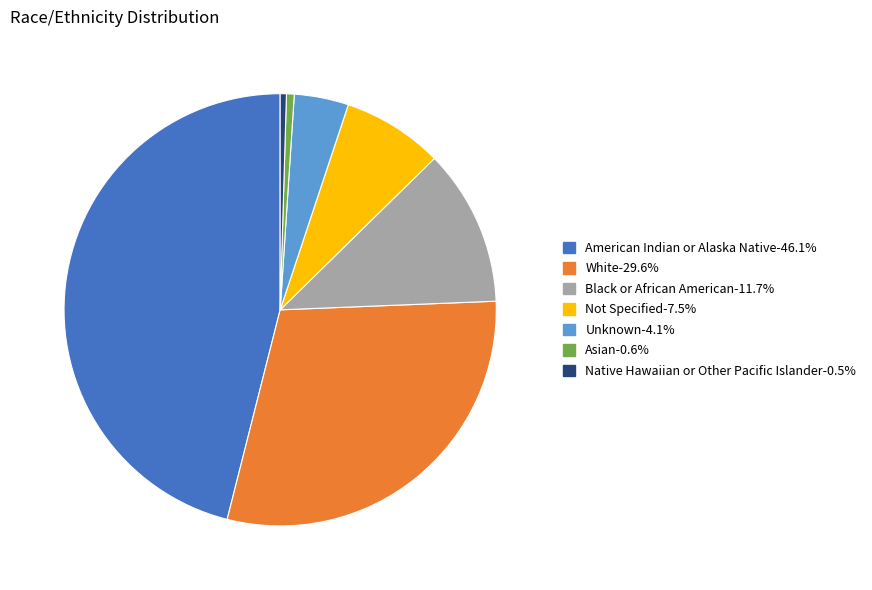

Combined, do White-29.6% and Native Hawaiian or Other Pacific Islander-0.5% account for over 50%?

No